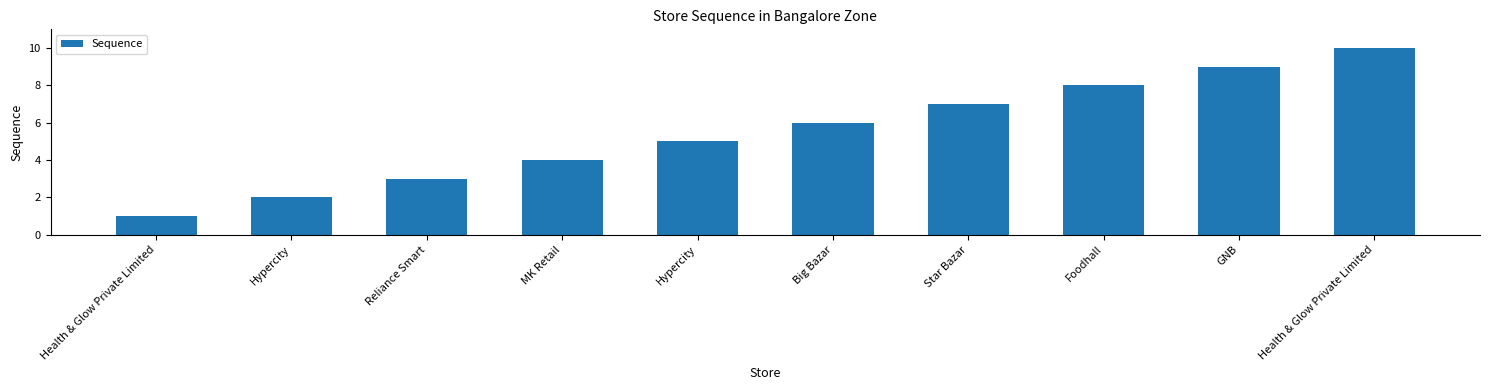

List the labels in order of value, largest first.

Health & Glow Private Limited, GNB, Foodhall, Star Bazar, Big Bazar, Hypercity, MK Retail, Reliance Smart, Hypercity, Health & Glow Private Limited